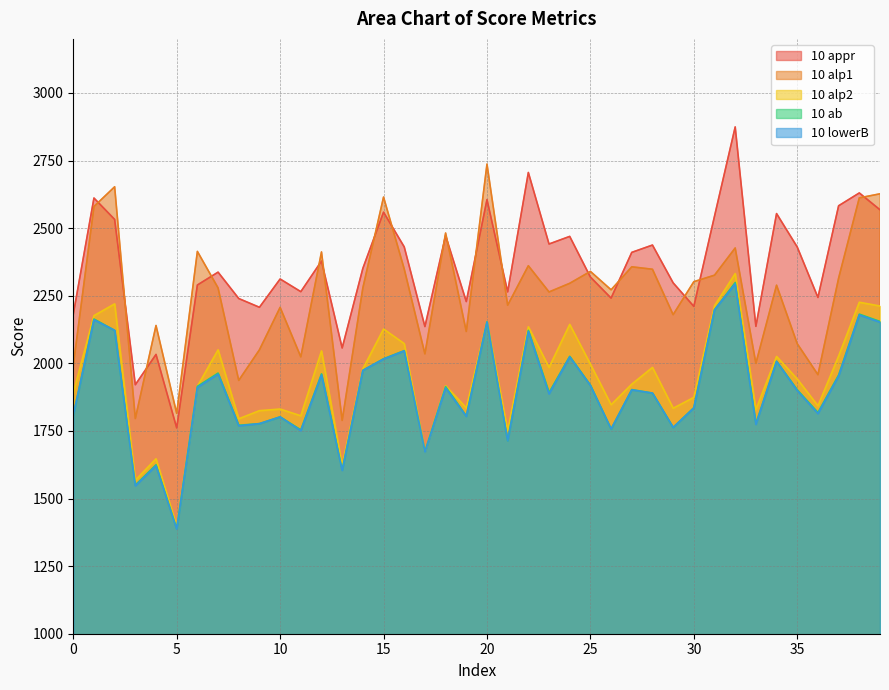

How many distinct data groups are displayed?

5